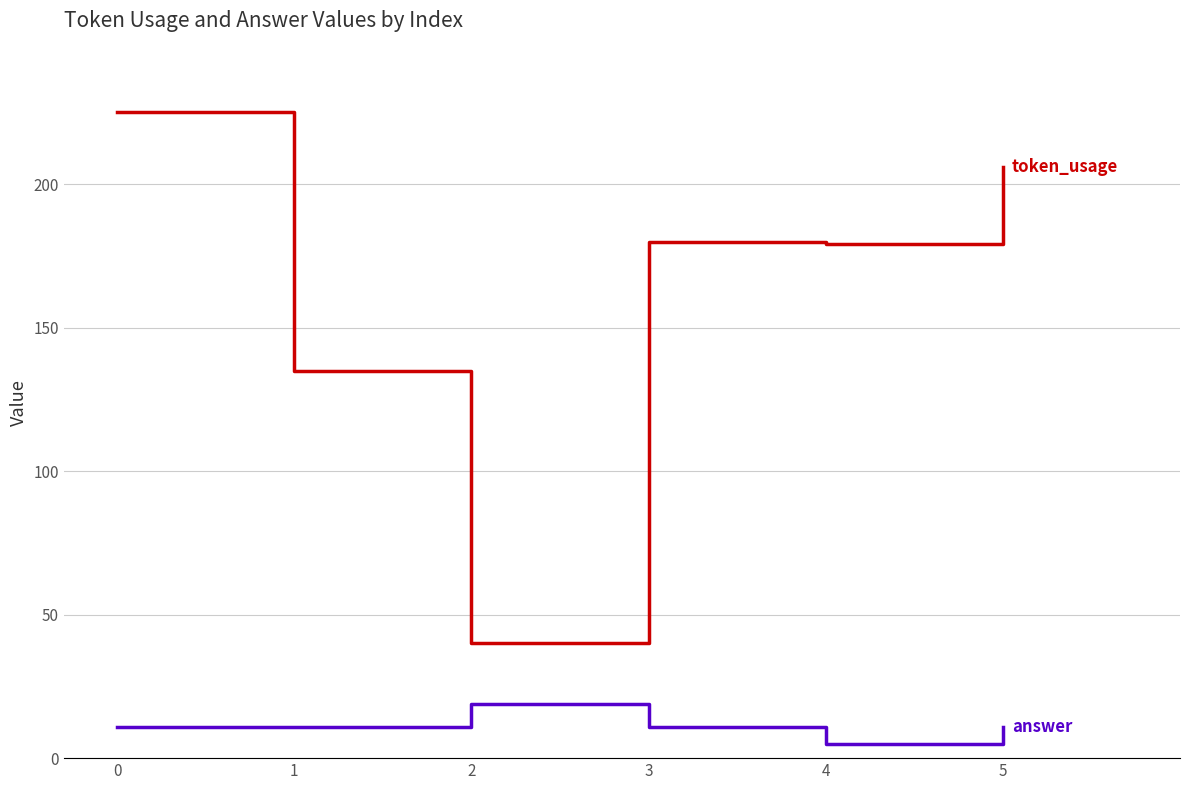

How many lines are shown in the chart?

2